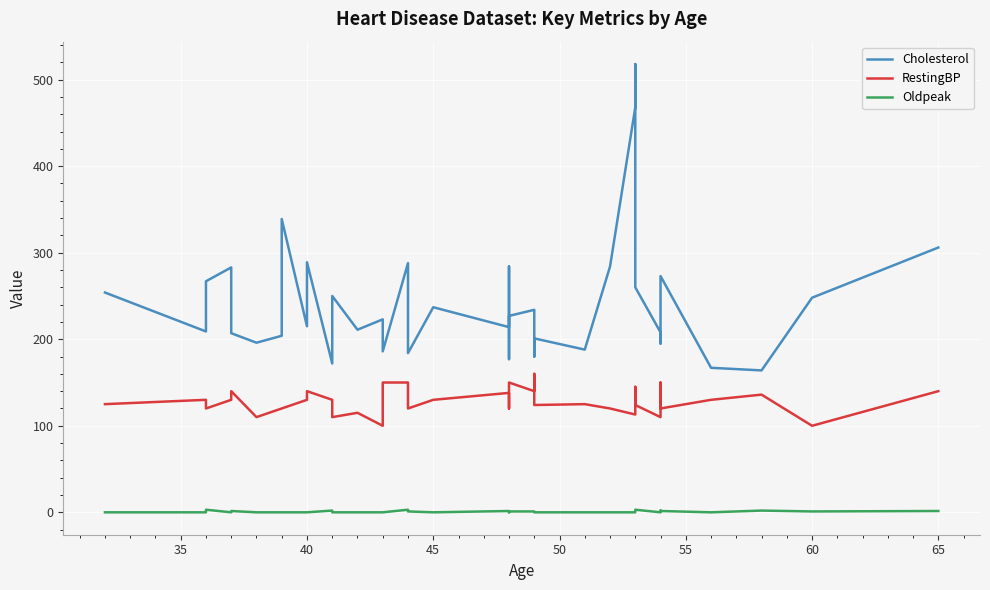

Reading left to right, transcribe all the data shown in this chart.

Cholesterol: 254.0	209.0	267.0	283.0	211.0	207.0	196.0	204.0	339.0	215.0	289.0	172.0	250.0	211.0	223.0	201.0	186.0	288.0	184.0	237.0	214.0	284.0	177.0	227.0	234.0	180.0	201.0	188.0	284.0	468.0	518.0	260.0	208.0	195.0	224.0	273.0	167.0	164.0	248.0	306.0
RestingBP: 125.0	130.0	120.0	130.0	130.0	140.0	110.0	120.0	120.0	130.0	140.0	130.0	110.0	115.0	100.0	120.0	150.0	150.0	120.0	130.0	138.0	120.0	120.0	150.0	140.0	160.0	124.0	125.0	120.0	113.0	145.0	124.0	110.0	150.0	125.0	120.0	130.0	136.0	100.0	140.0
Oldpeak: 0.0	0.0	3.0	0.0	0.0	1.5	0.0	0.0	0.0	0.0	0.0	2.0	0.0	0.0	0.0	0.0	0.0	3.0	1.0	0.0	1.5	0.0	0.0	1.0	1.0	1.0	0.0	0.0	0.0	0.0	0.0	3.0	0.0	0.0	2.0	1.5	0.0	2.0	1.0	1.5